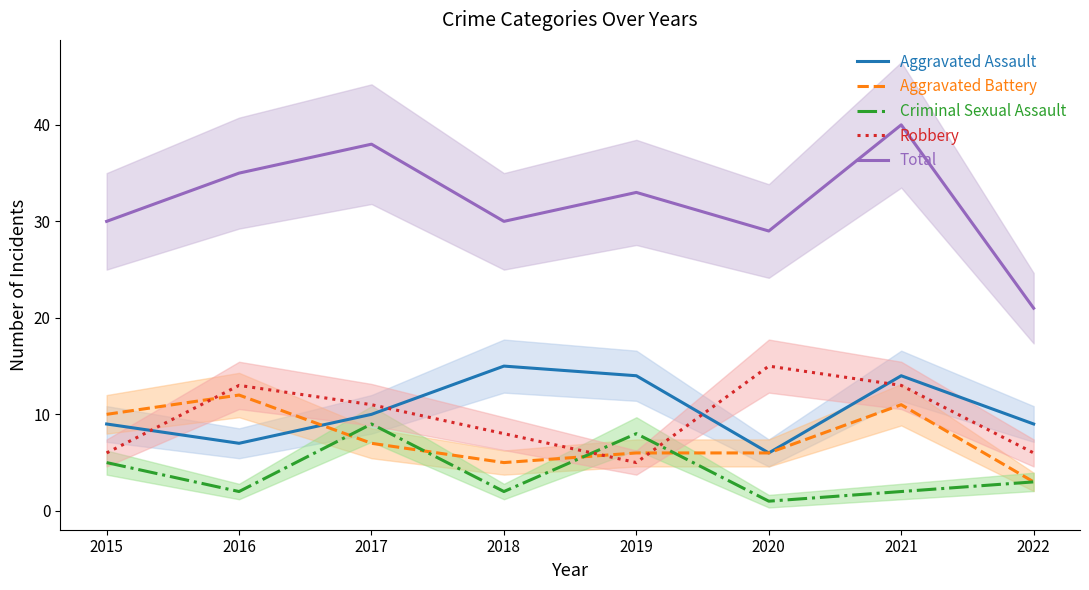

What is the difference between the second highest and minimum values in the Criminal Sexual Assault series?

7